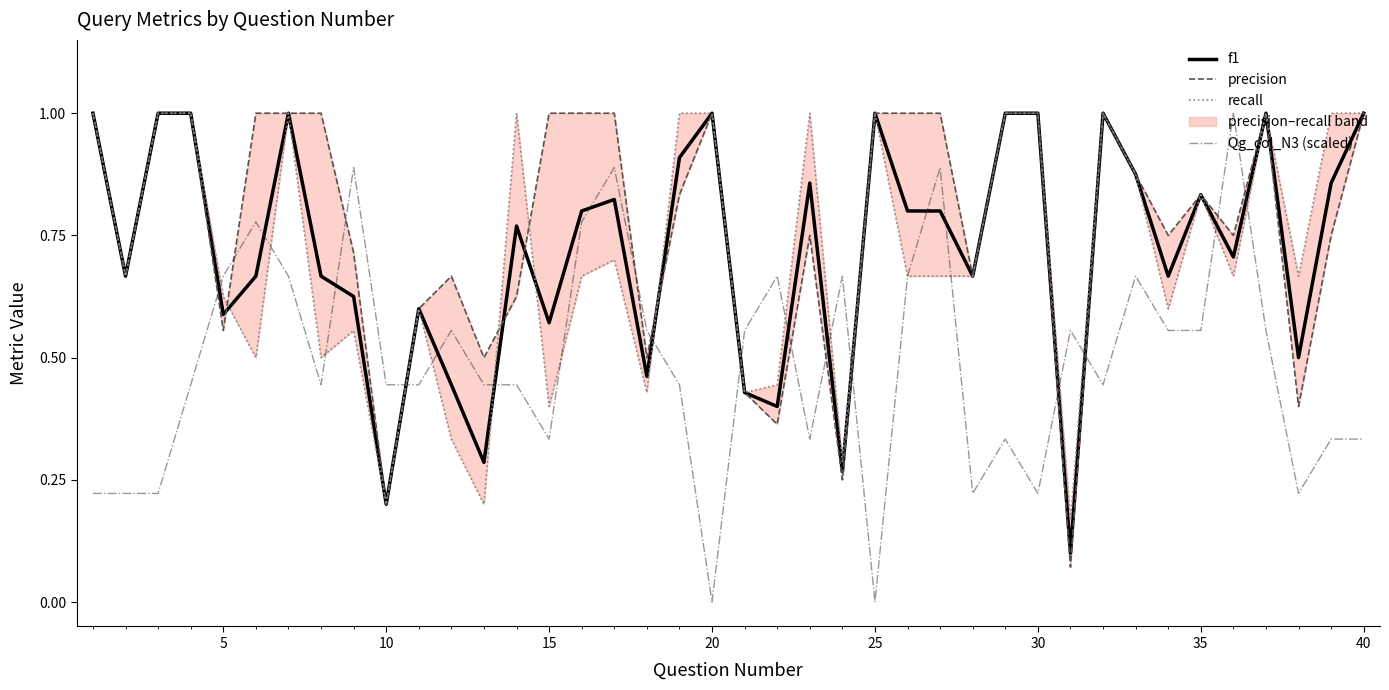

What is the maximum value for f1?

1.0